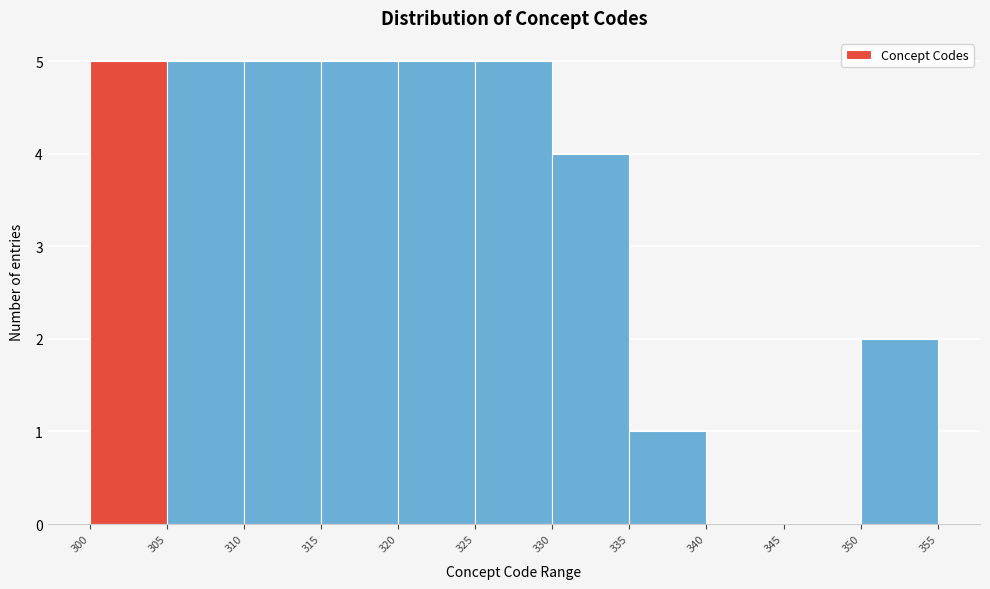

Reading left to right, list every bar in this chart as the range it spans on the x-axis followed by its height. The values are not printed on the chart, so give them approximately, as read against the axis.

300 to 305: 5
305 to 310: 5
310 to 315: 5
315 to 320: 5
320 to 325: 5
325 to 330: 5
330 to 335: 4
335 to 340: 1
340 to 345: 0
345 to 350: 0
350 to 355: 2